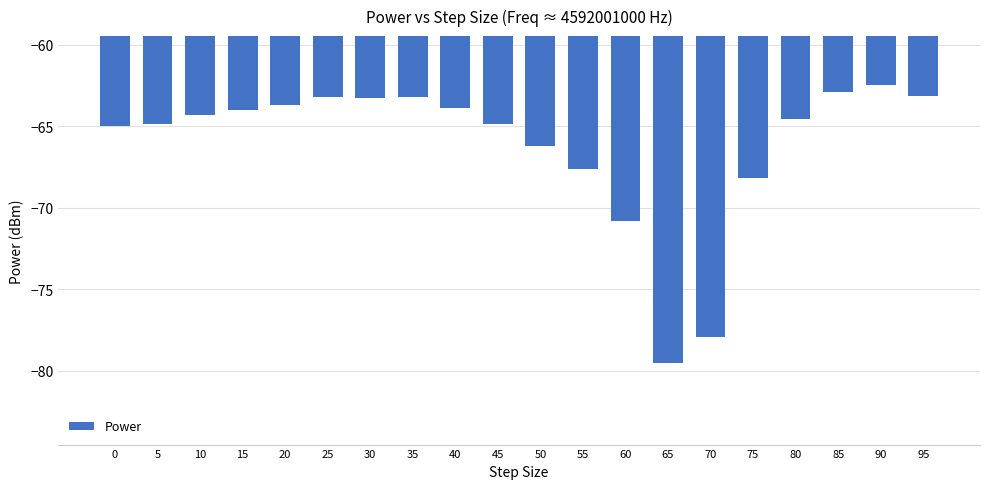

Which category has the lowest value across all series?

65